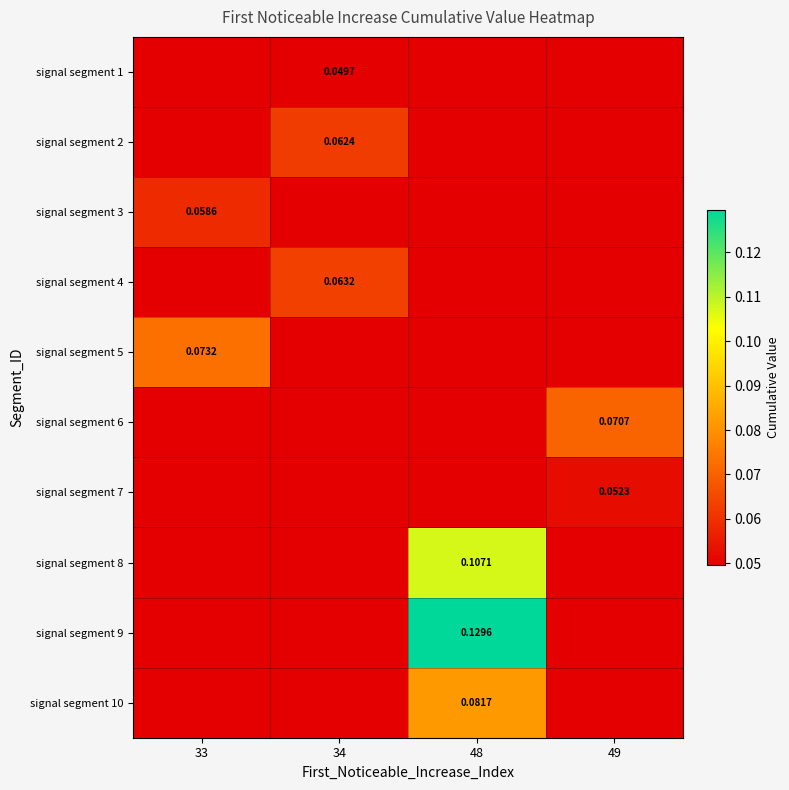

List the labels in order of signal segment 6 value, largest first.

49, 33, 34, 48